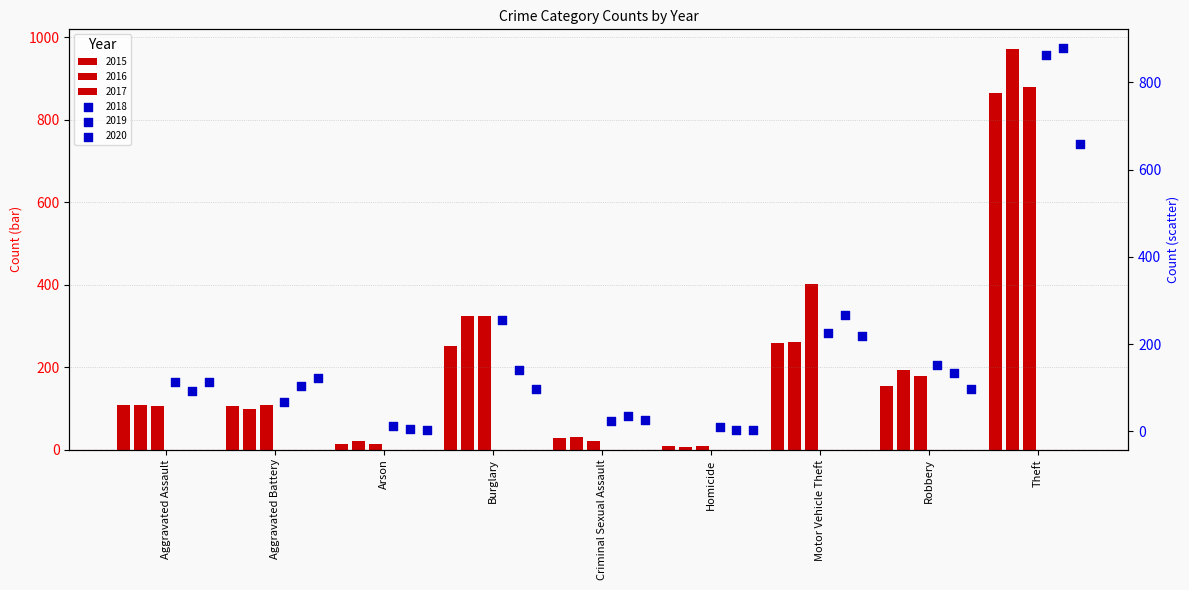

Which series contains the highest Y value?

2016